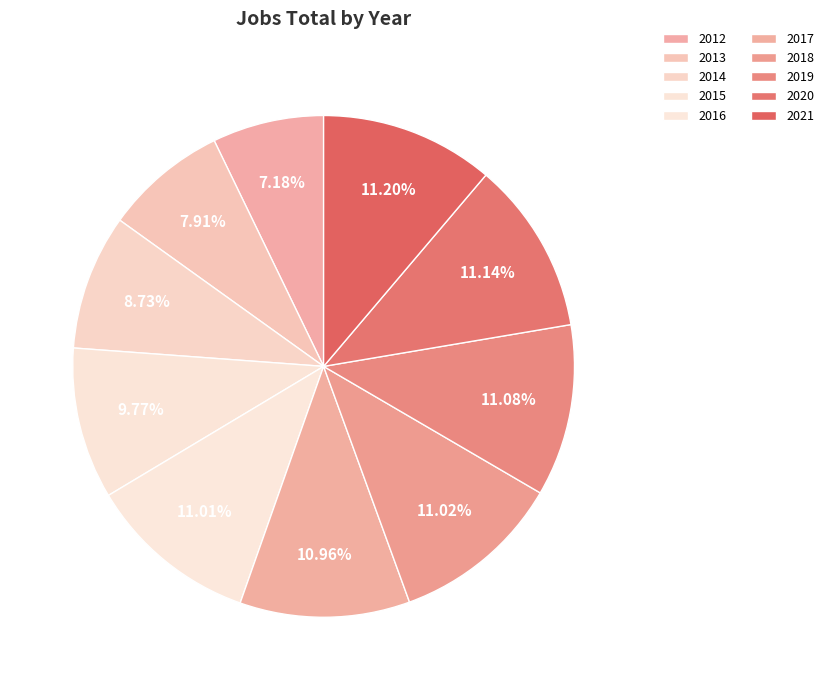

Is it true that 2018 is 1% of the pie?

False